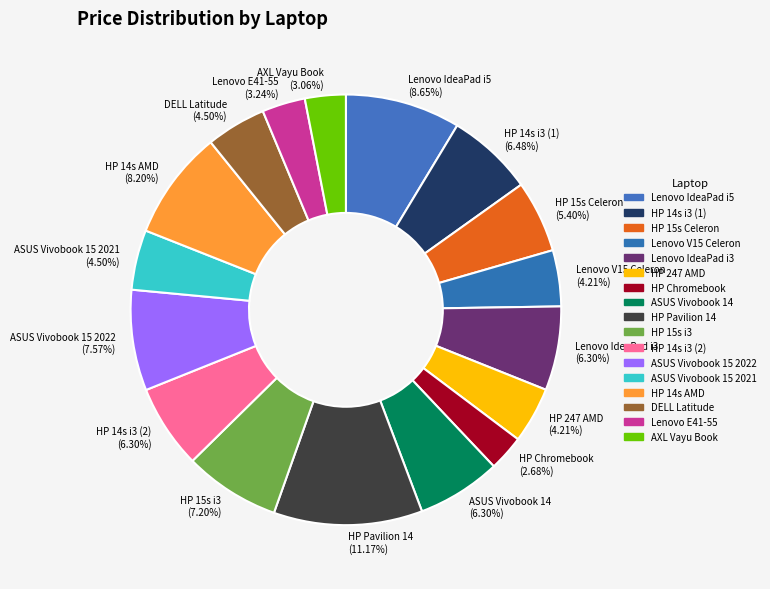

To the nearest percent, what portion does ASUS Vivobook 14 represent?

6%